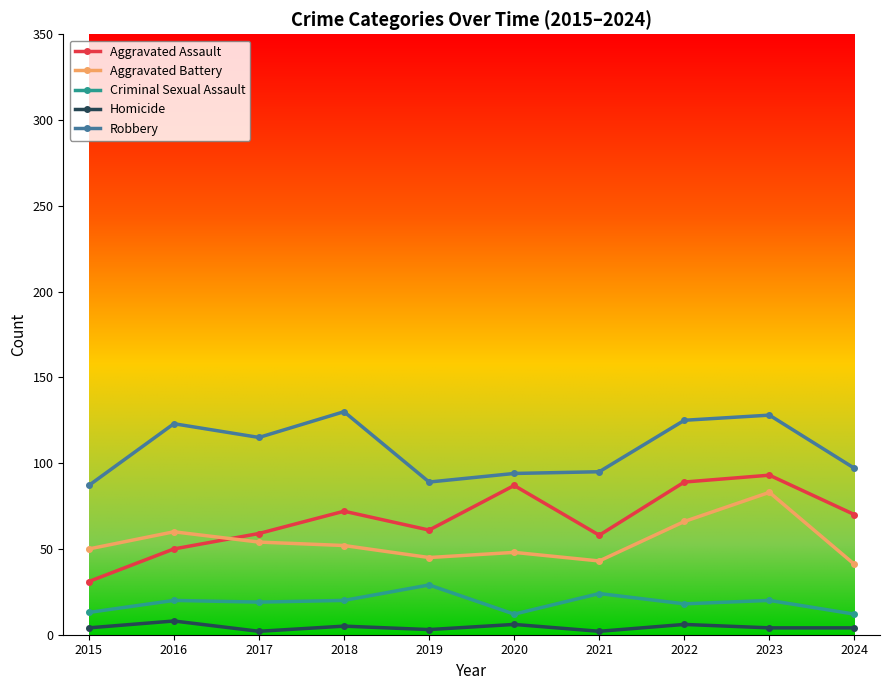

What is the highest value of the Robbery series?

130